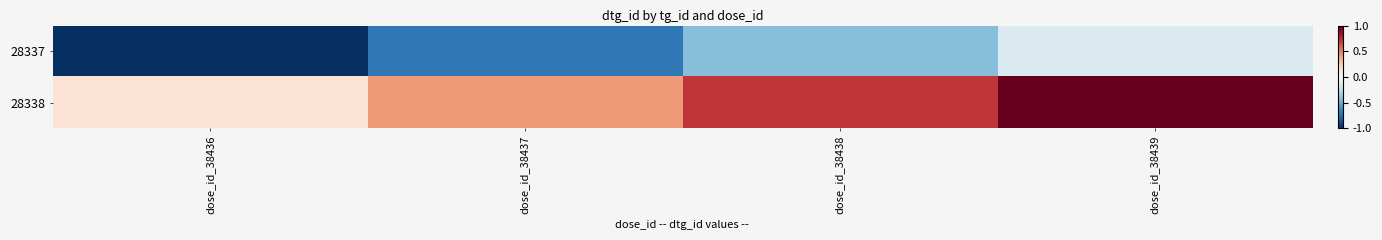

List the series in order of their overall mean, lowest first.

28337, 28338